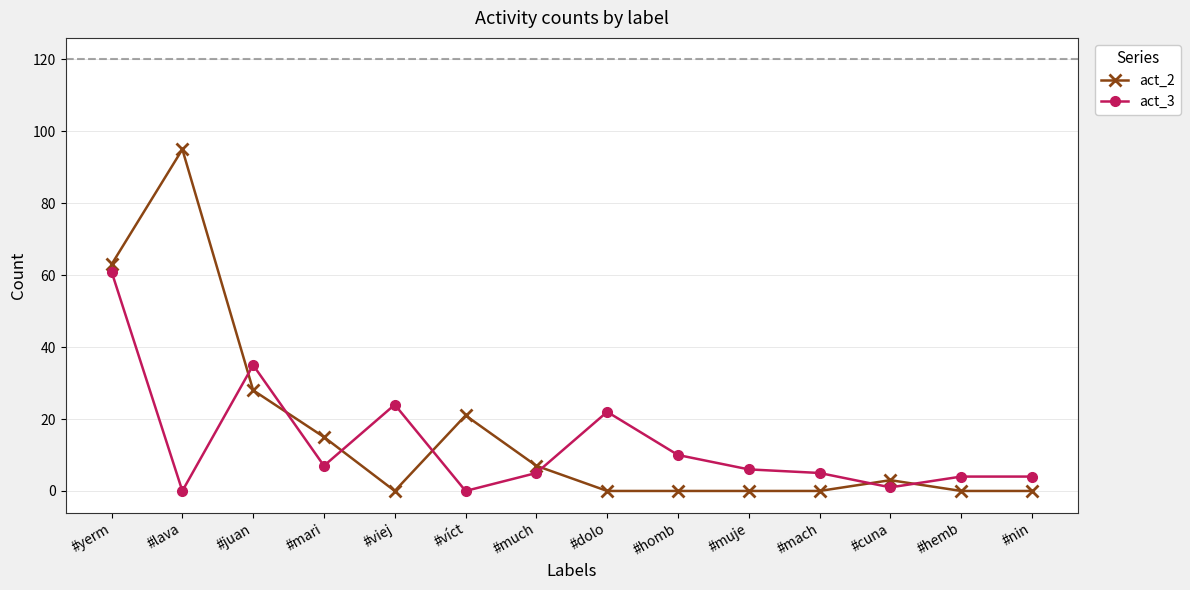

At which category is the sum across all series the highest?

#yerm